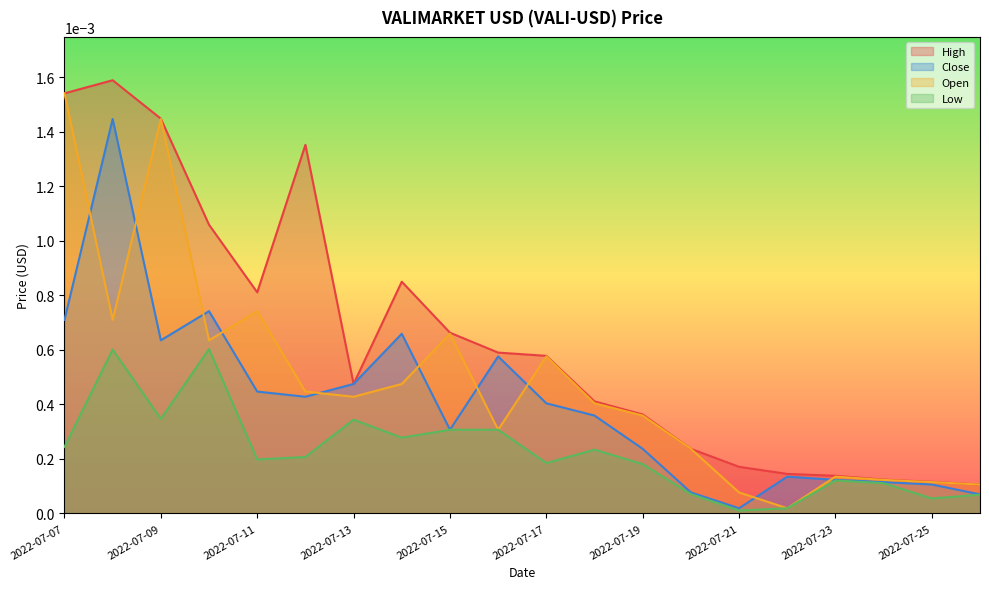

Which label corresponds to the smallest value in the chart?

2022-07-21